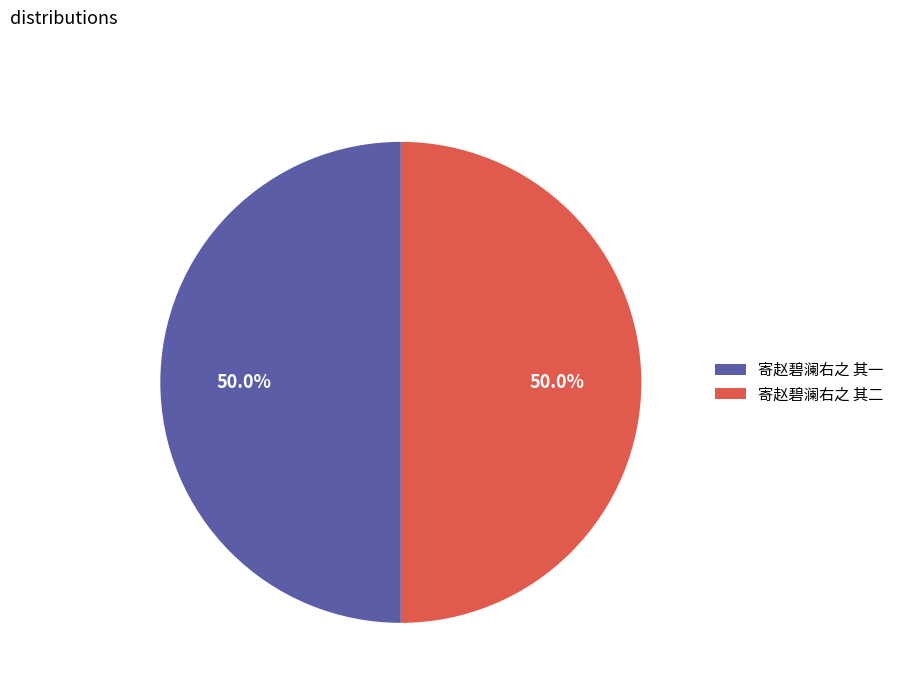

What is the ratio of the value at 寄赵碧澜右之 其二 to the value at 寄赵碧澜右之 其一?

1.0